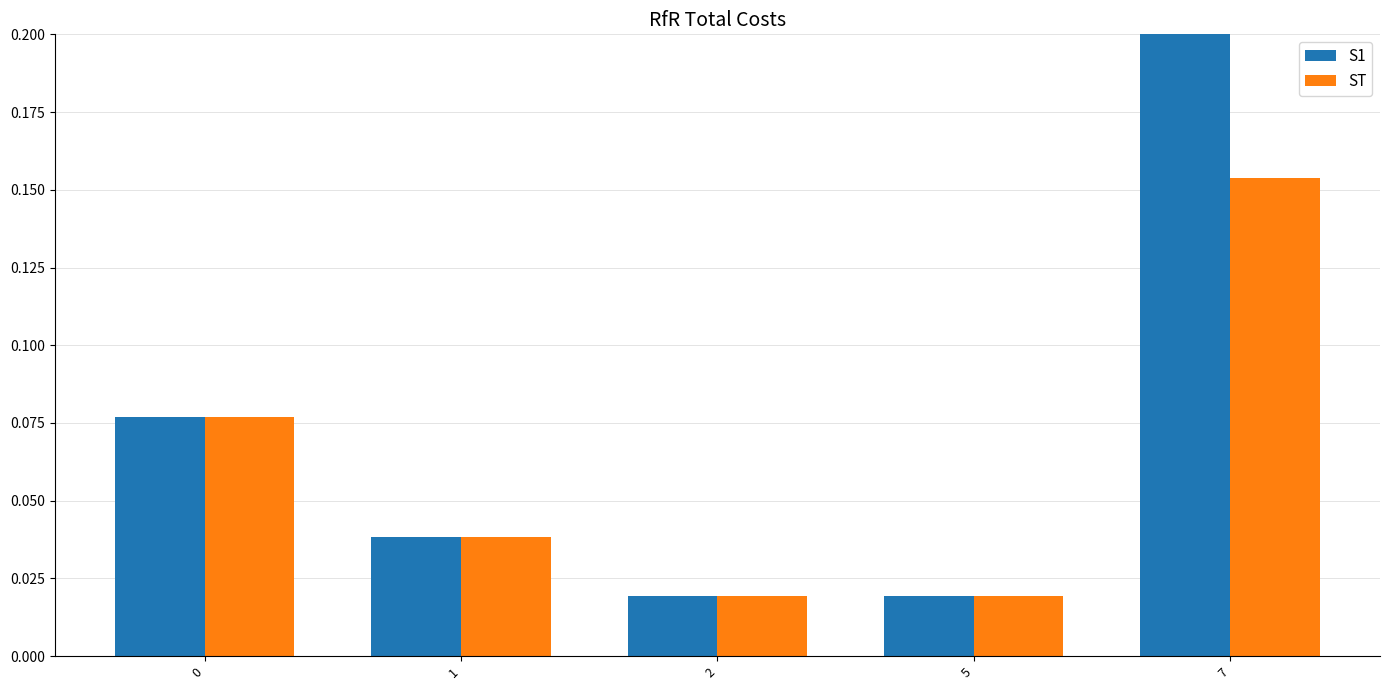

What is the sum of the ST values at 1 and 2?

0.1